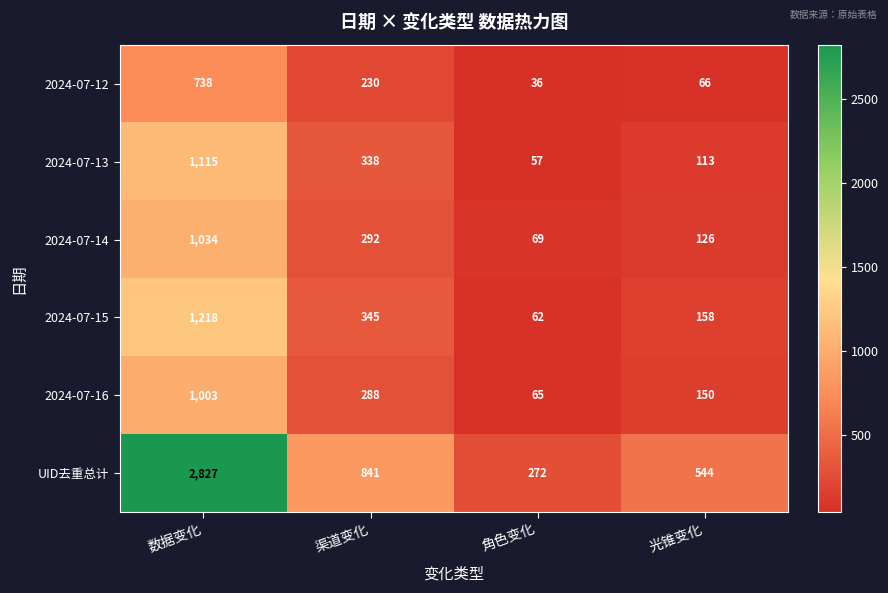

Which series has the largest range (max minus min)?

UID去重总计